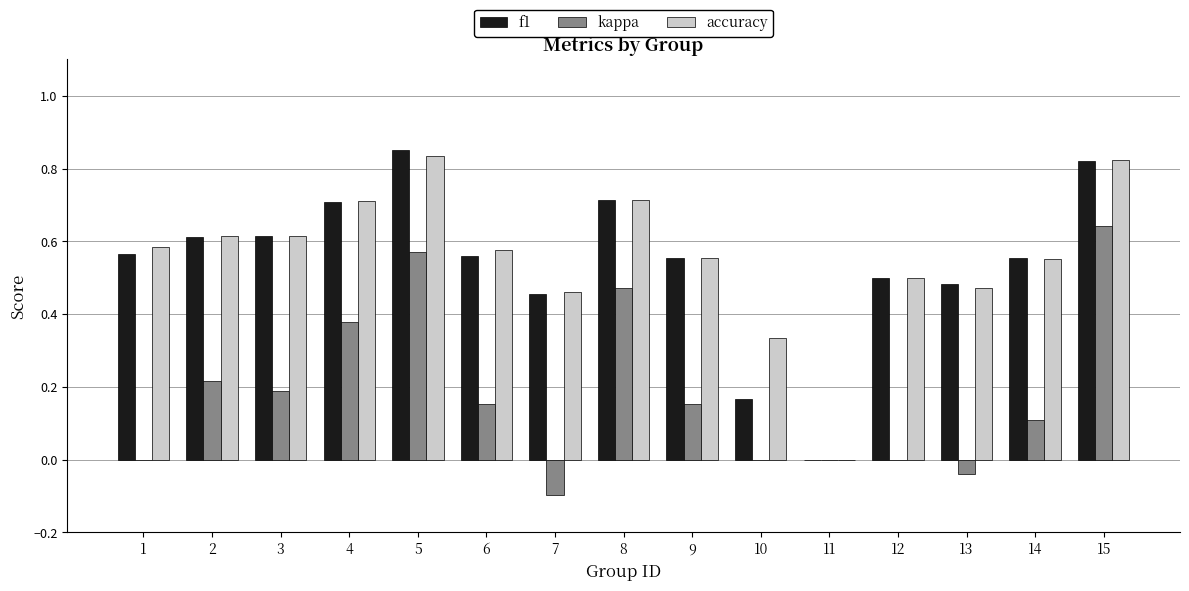

Are the bars horizontal?

No